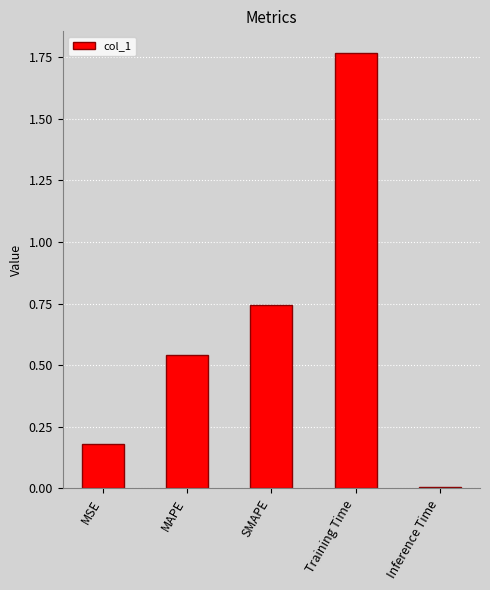

What is the sum of all values?

3.2